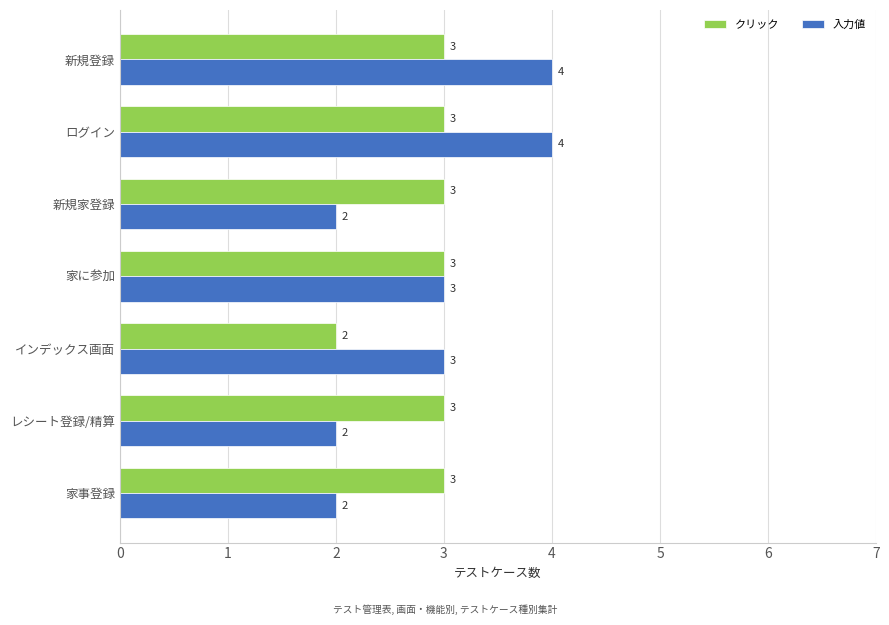

Is the value of 入力値 at 新規登録 greater than the value of クリック at レシート登録/精算?

Yes